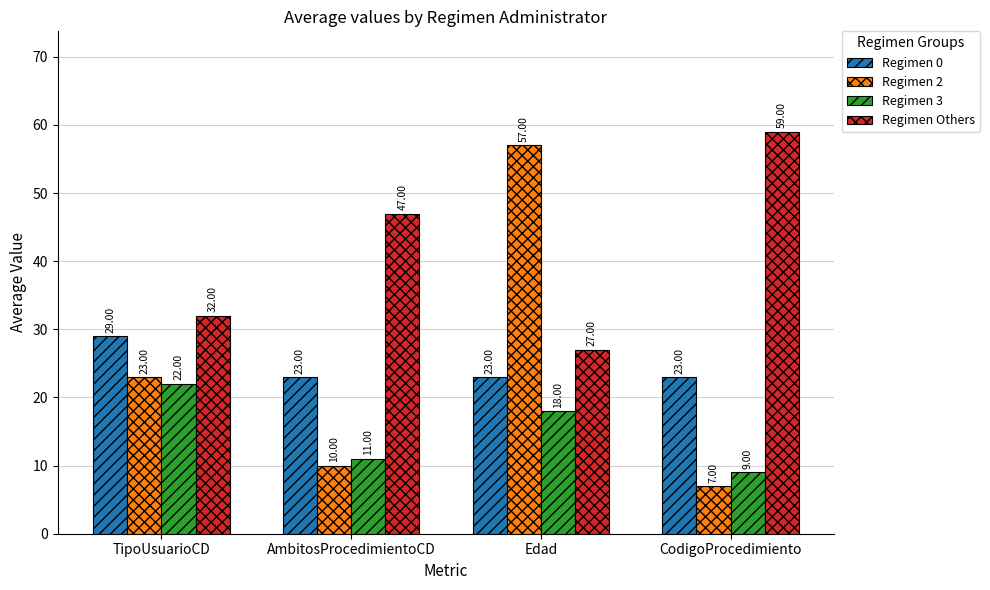

Does the chart contain stacked bars?

No